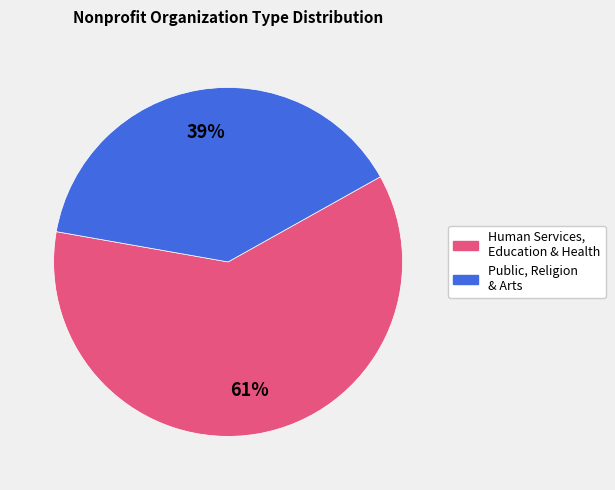

To the nearest percent, what is the average slice percentage?

50%